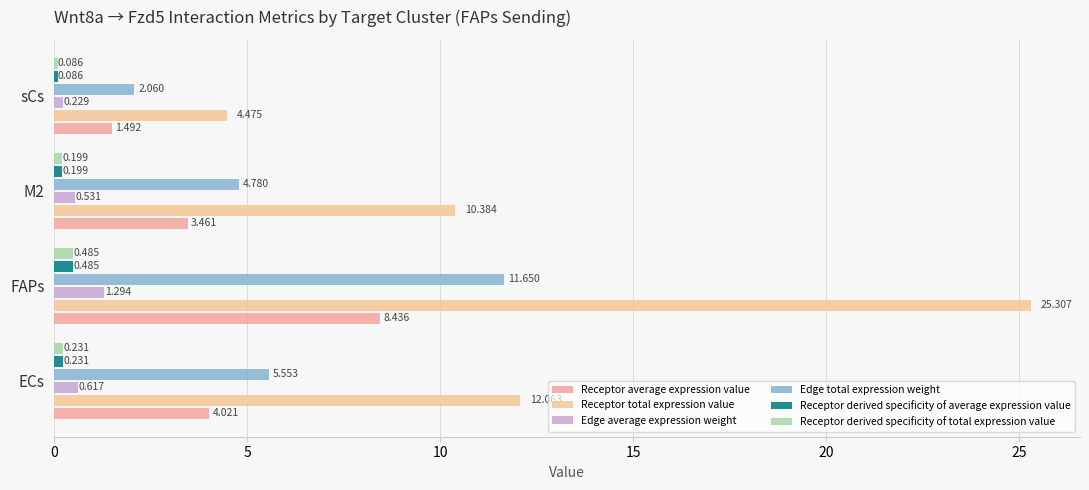

At which label is Edge average expression weight closest to 0?

sCs